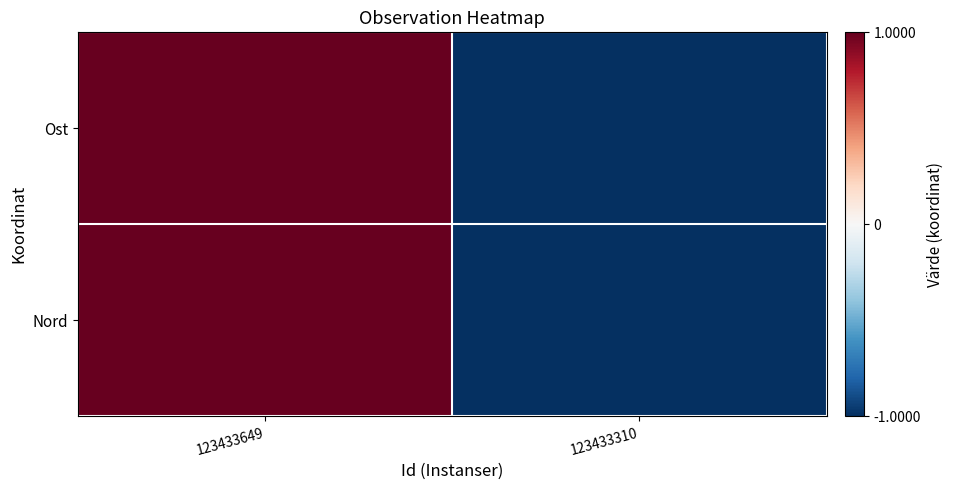

Reading right to left, what are all the values shown in this chart?

Ost: 123433310=-1	123433649=1
Nord: 123433310=-1	123433649=1